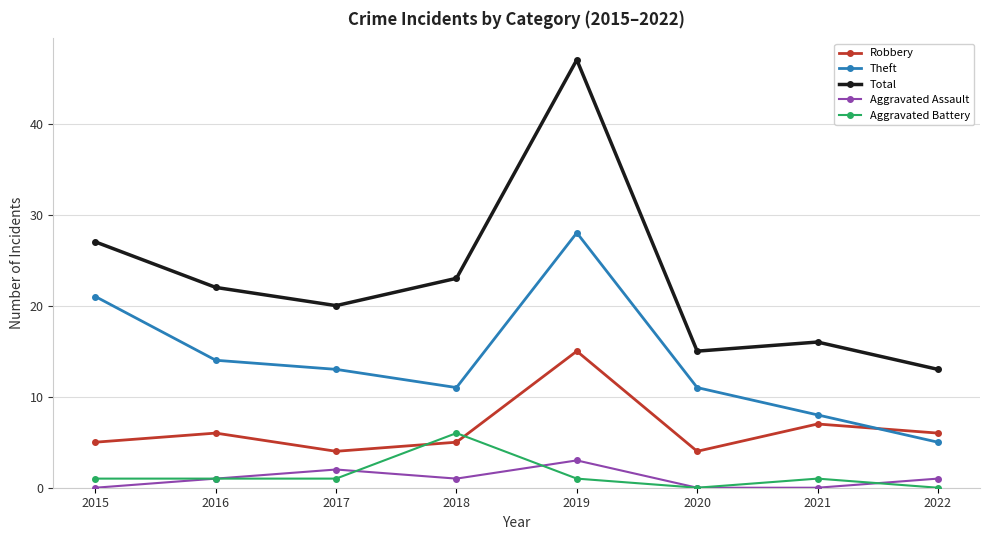

List the series in order of their peak value, lowest first.

Aggravated Assault, Aggravated Battery, Robbery, Theft, Total